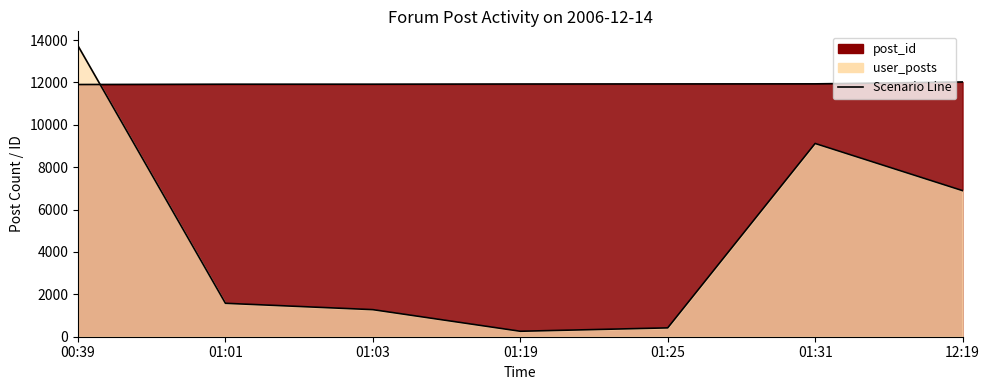

What is the total value across all series at 01:03?

13198